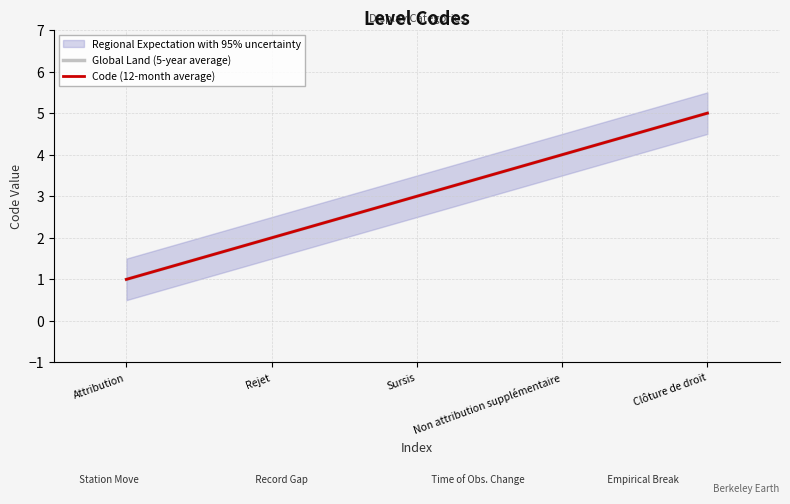

What is the label of the 5th point from the right?

Attribution